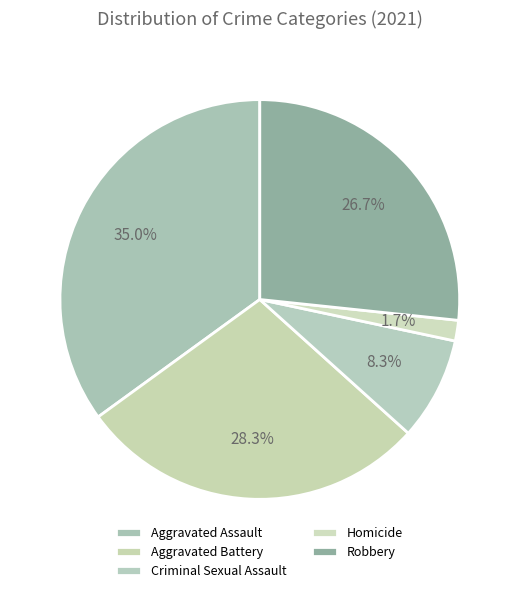

What is the smallest slice in the pie chart?

Homicide